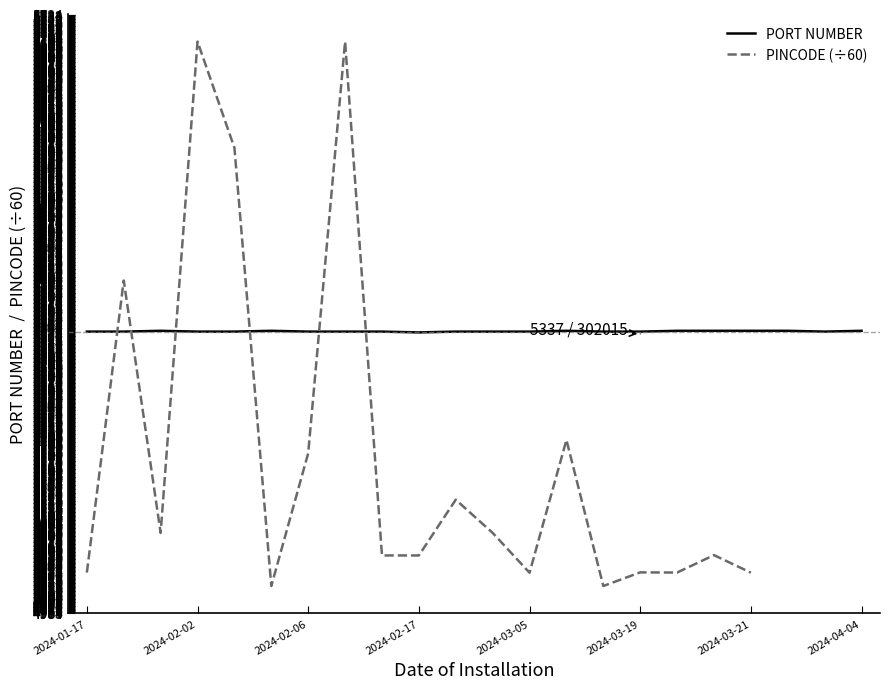

What is the lowest value of the PORT NUMBER series?

5335